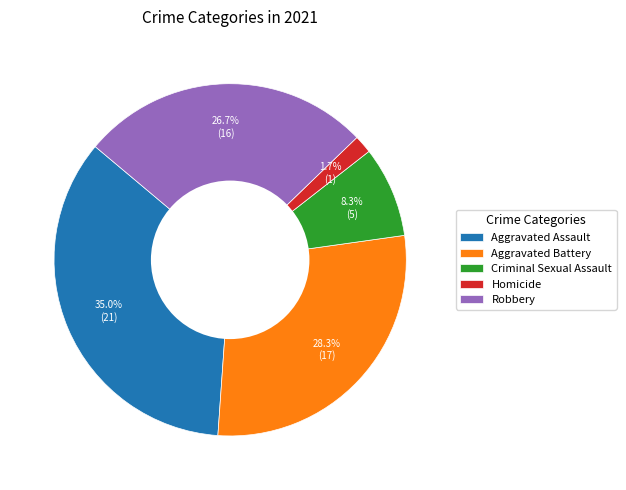

How much of the chart is everything except Aggravated Battery?

71.7%